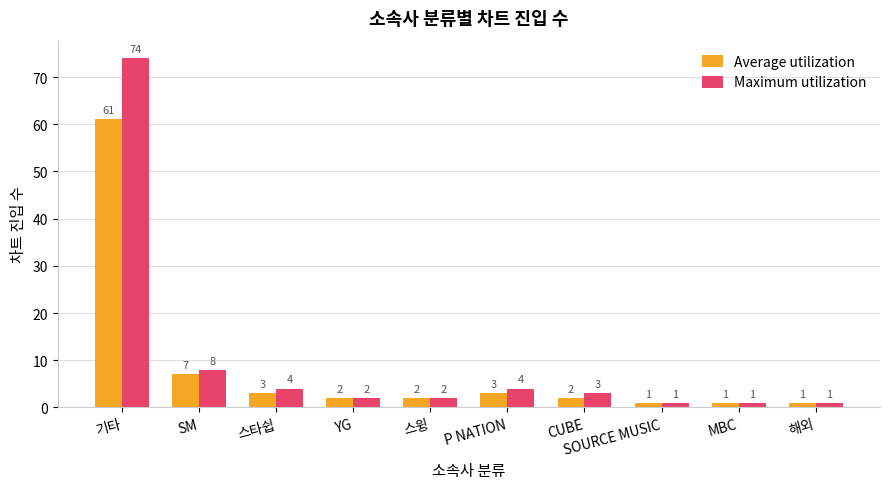

What is the greatest value displayed?

74